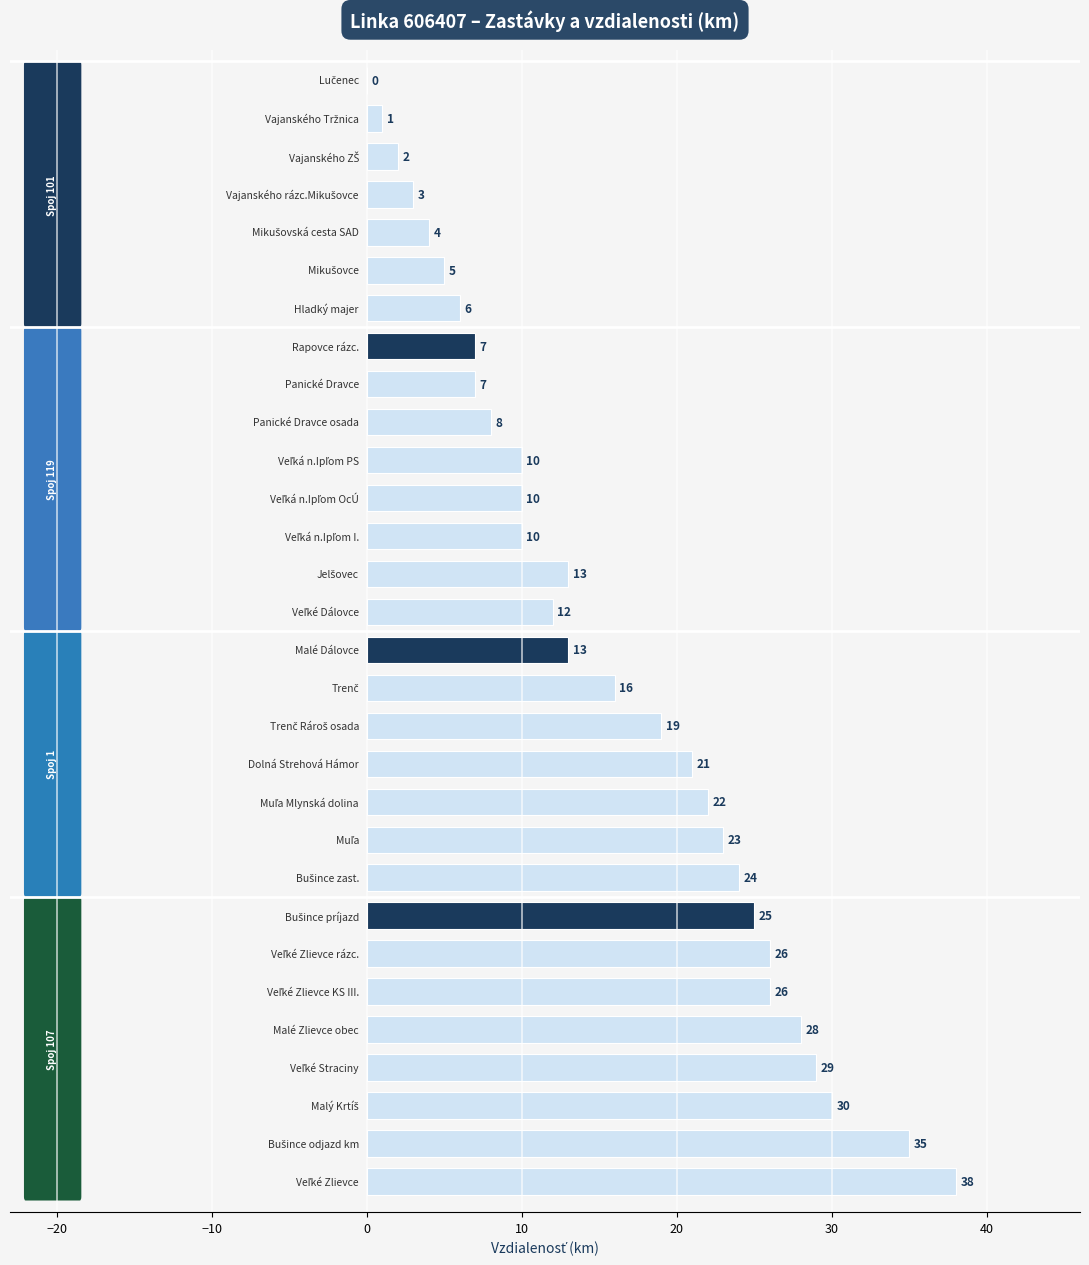

What is the greatest value displayed?

38